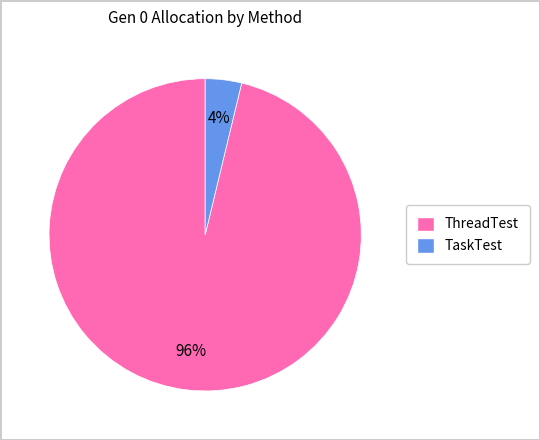

What is the majority slice?

ThreadTest